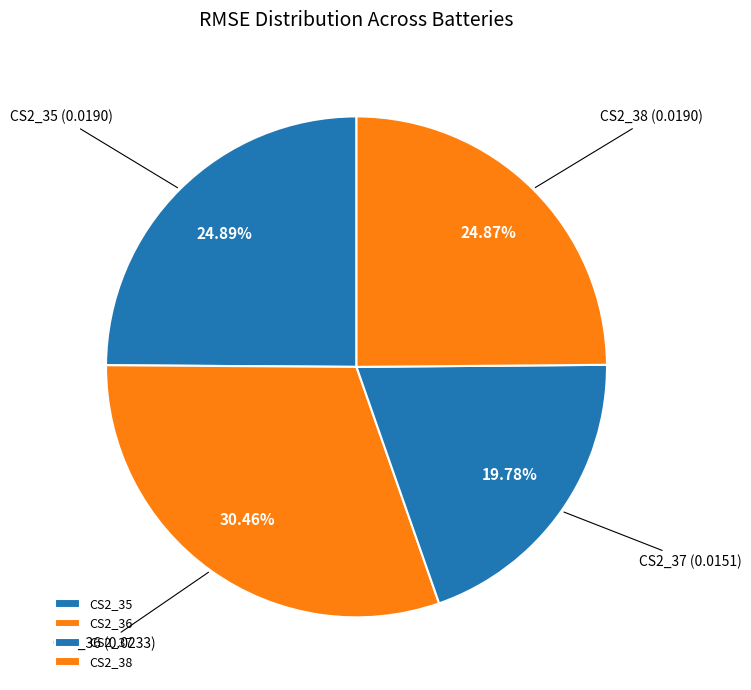

Is there a majority slice in this chart?

No